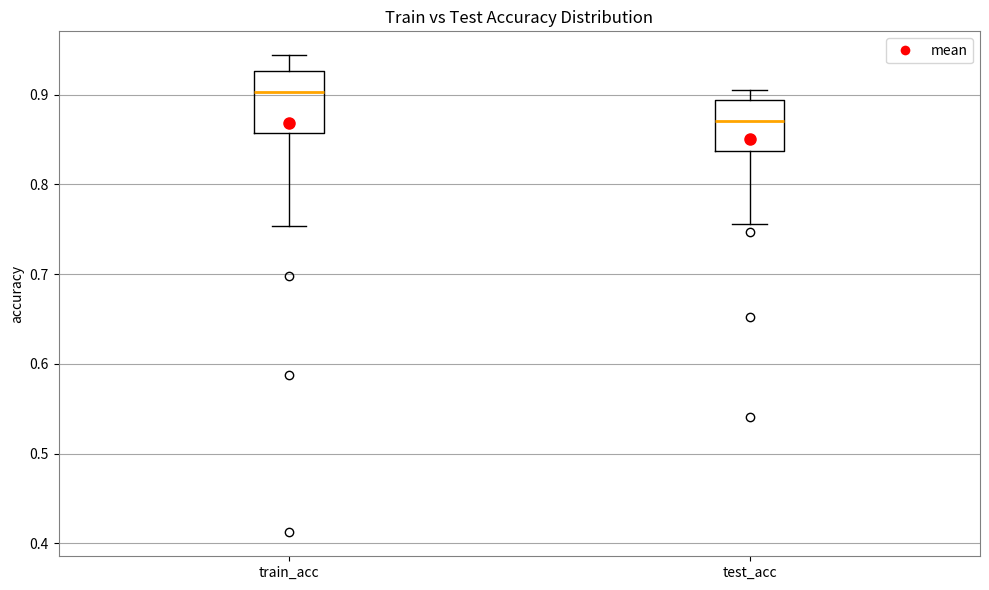

Reading left to right, transcribe this box plot: for each box, give where its median line is, the range the box spans, and where its two whiskers end, as read against the y-axis. The values are not printed on the chart, so give them approximately, as read against the axis.

train_acc: median 0.90, box 0.86 to 0.93, whiskers 0.75 to 0.94
test_acc: median 0.87, box 0.84 to 0.89, whiskers 0.76 to 0.91